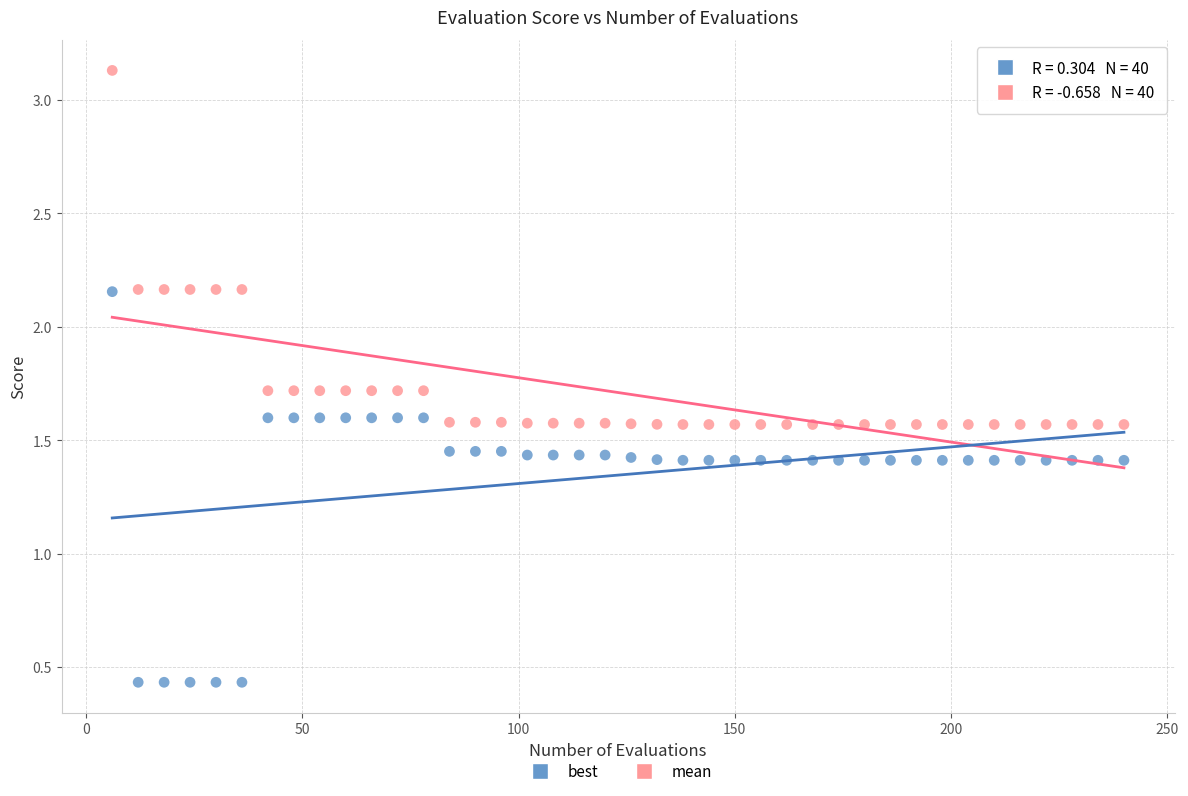

What are all the series names shown in the legend?

best, mean